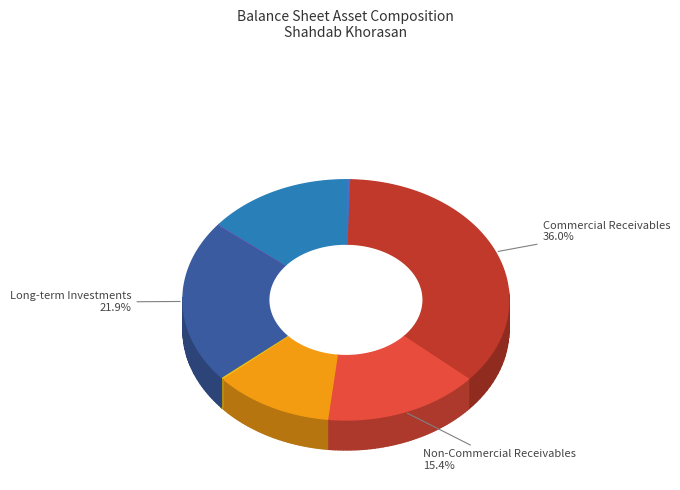

What is the largest slice in the pie chart?

comercial_receivables